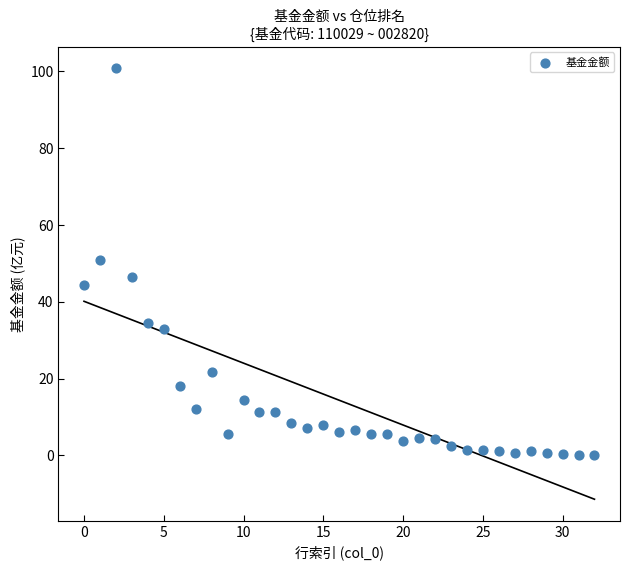

What is the range of Y values (max minus min)?

100.8